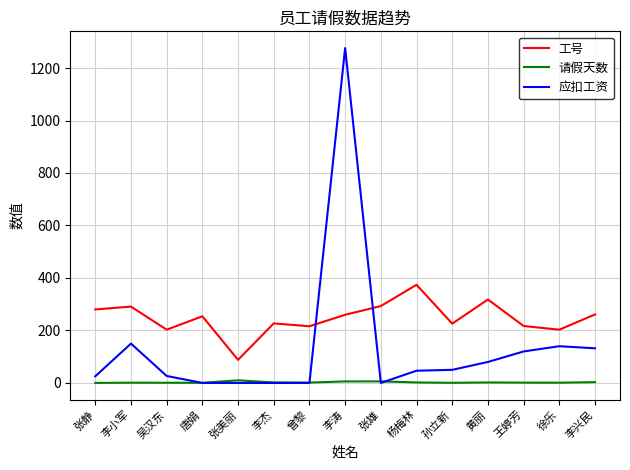

What is the spread (max minus min) of values at 杨梅林?

372.0